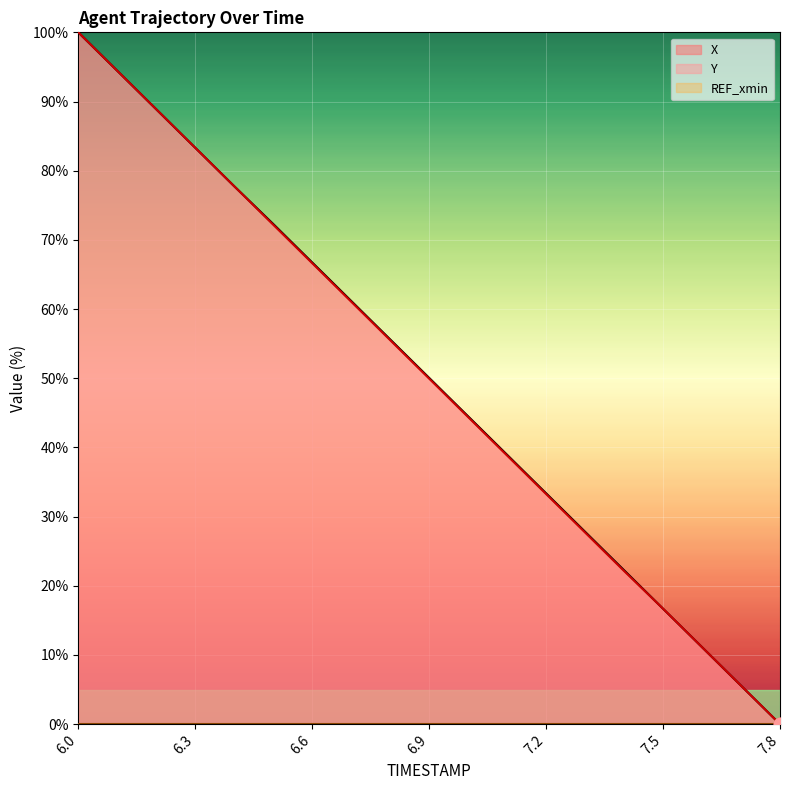

What is the total value across all series at 6.2?

177.8